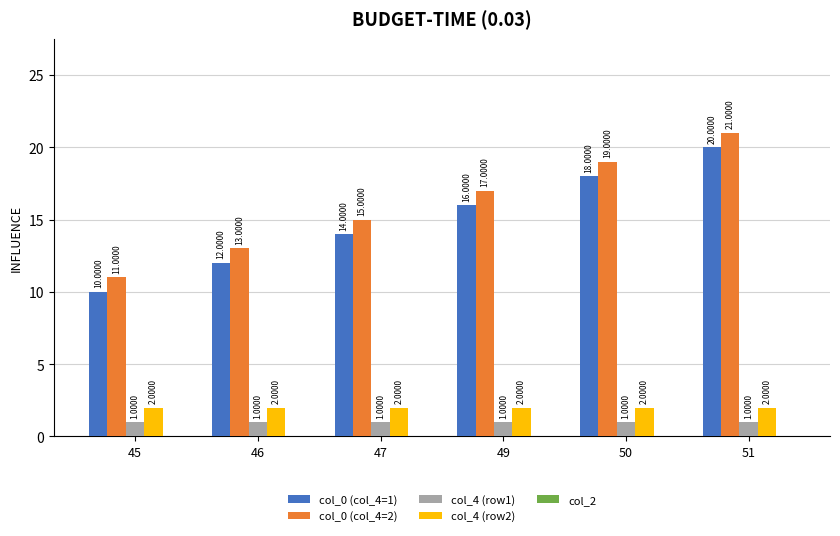

What is the difference between the col_0 (col_4=2) values at 45 and 51?

10